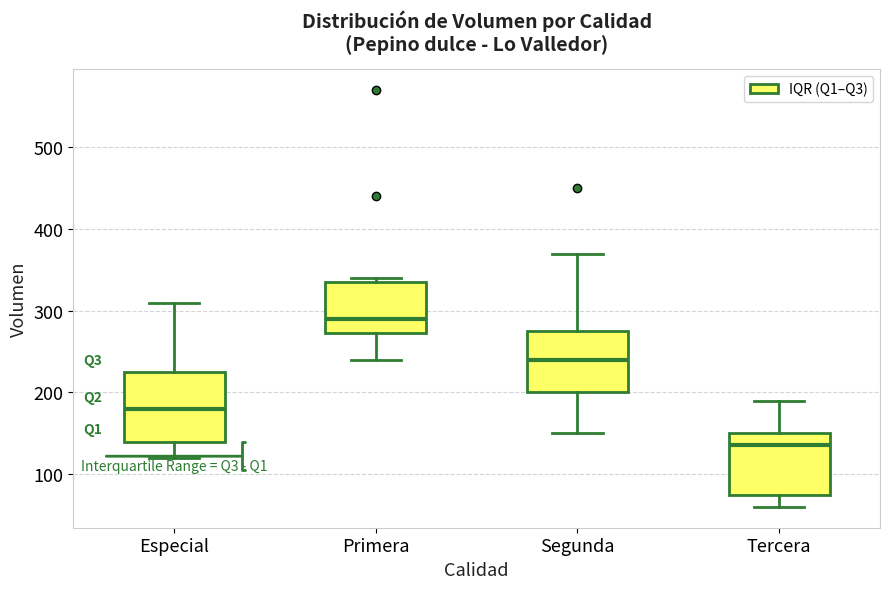

Reading left to right, transcribe this box plot: for each box, give where its median line is, the range the box spans, and where its two whiskers end, as read against the y-axis. The values are not printed on the chart, so give them approximately, as read against the axis.

Especial: median 180, box 140 to 230, whiskers 120 to 310
Primera: median 290, box 270 to 340, whiskers 240 to 340 (just above the box's upper edge)
Segunda: median 240, box 200 to 280, whiskers 150 to 370
Tercera: median 140, box 80 to 150, whiskers 60 to 190